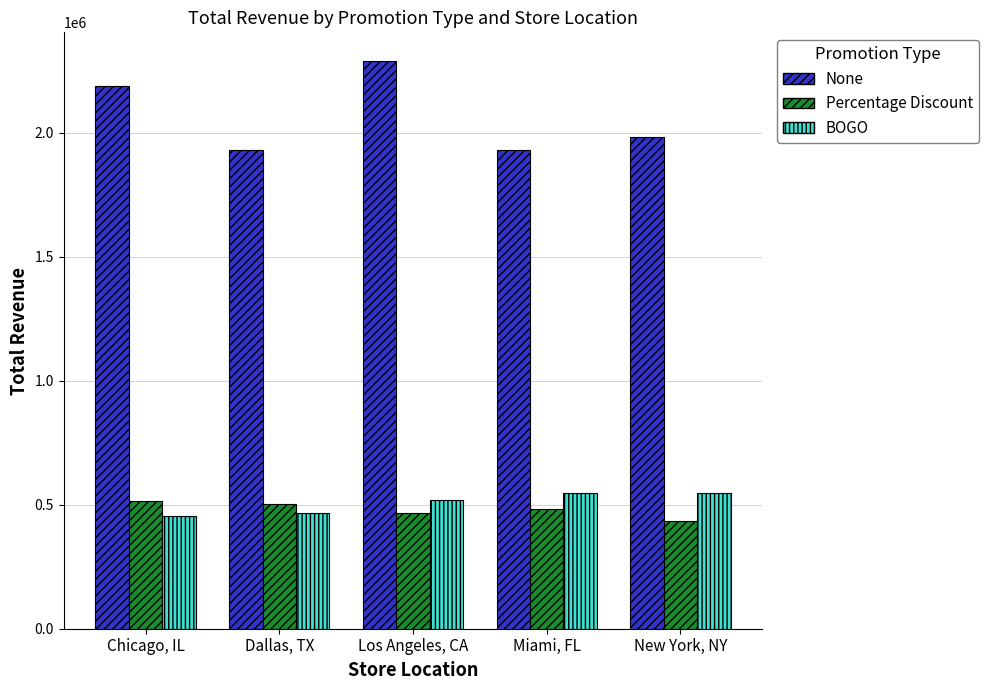

Is it true that None equals 997209 at New York, NY?

False